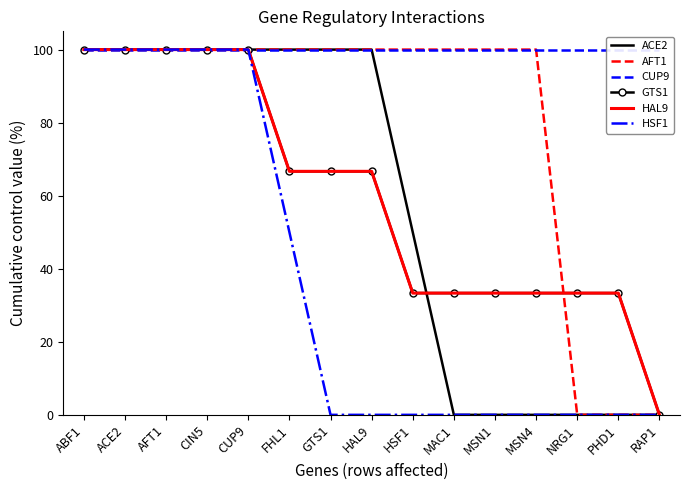

Reading right to left, what are all the values shown in this chart?

ACE2: 0.0	0.0	0.0	0.0	0.0	0.0	50.0	100.0	100.0	100.0	100.0	100.0	100.0	100.0	100.0
AFT1: 0.0	0.0	0.0	100.0	100.0	100.0	100.0	100.0	100.0	100.0	100.0	100.0	100.0	100.0	100.0
CUP9: 100.0	100.0	100.0	100.0	100.0	100.0	100.0	100.0	100.0	100.0	100.0	100.0	100.0	100.0	100.0
GTS1: 0.0	33.3	33.3	33.3	33.3	33.3	33.3	66.7	66.7	66.7	100.0	100.0	100.0	100.0	100.0
HAL9: 0.0	33.3	33.3	33.3	33.3	33.3	33.3	66.7	66.7	66.7	100.0	100.0	100.0	100.0	100.0
HSF1: 0.0	0.0	0.0	0.0	0.0	0.0	0.0	0.0	0.0	50.0	100.0	100.0	100.0	100.0	100.0